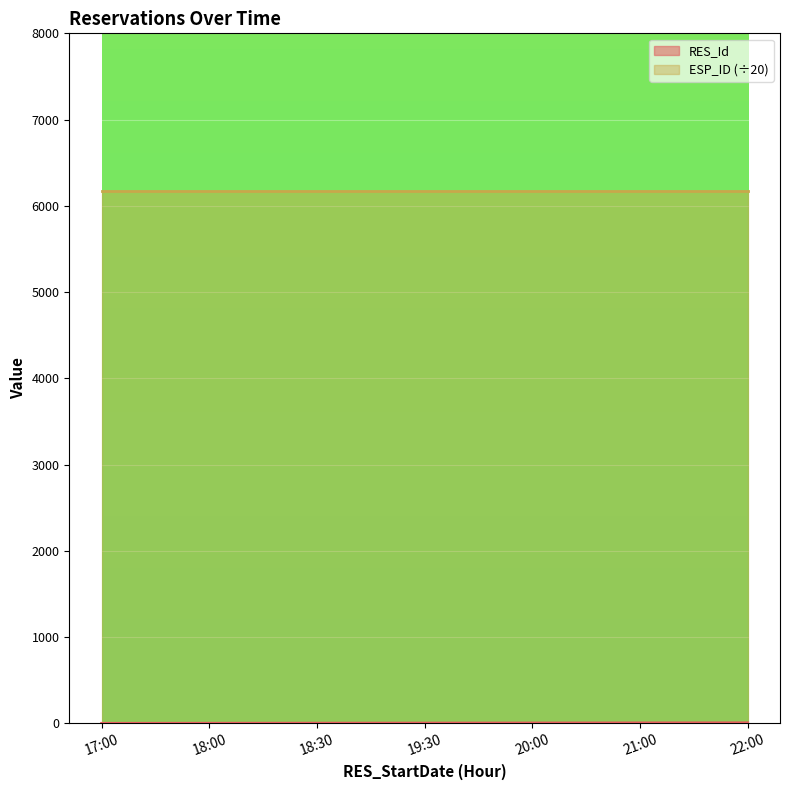

What is the average value?

4